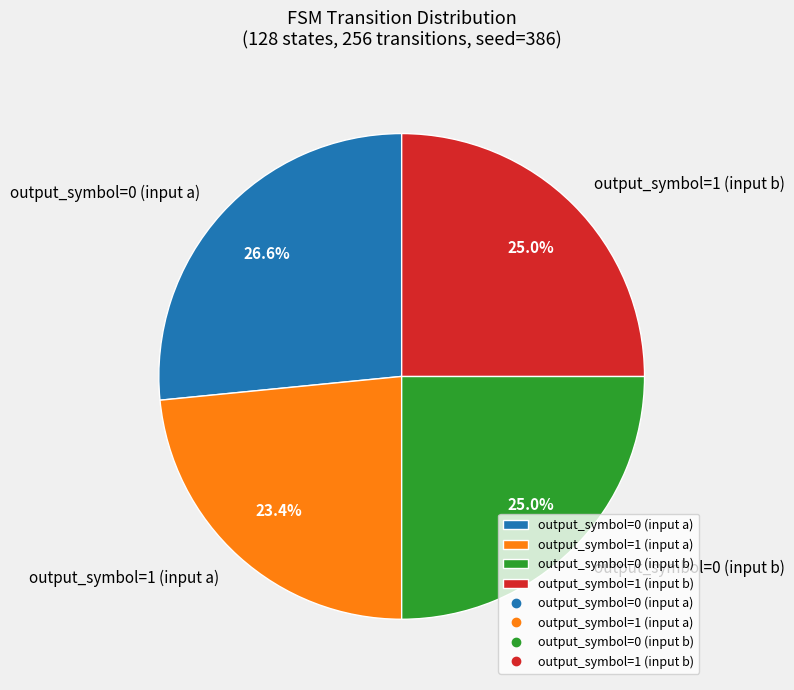

What percentage do output_symbol=1 (input b) and output_symbol=0 (input b) together represent?

50.0%